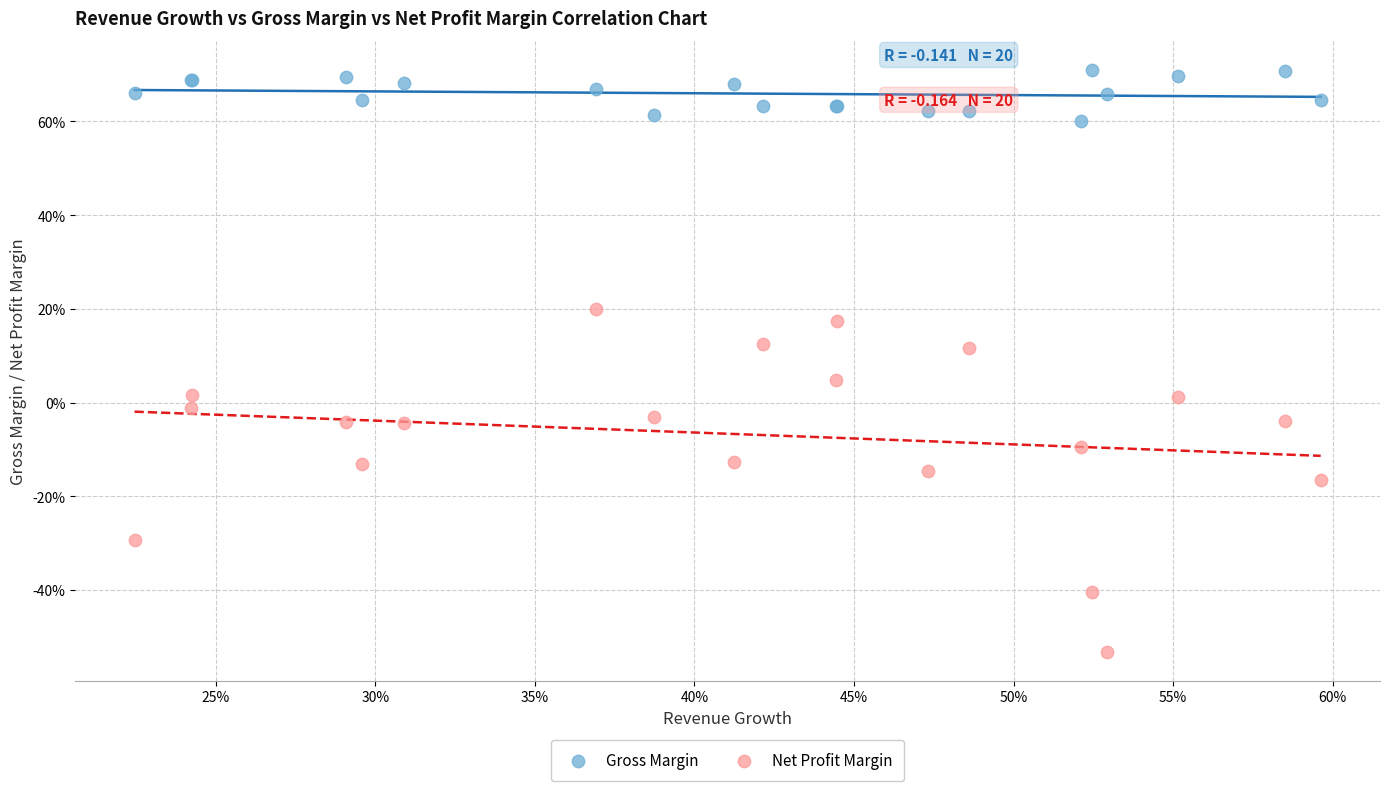

Which series contains the lowest Y value?

Net Profit Margin